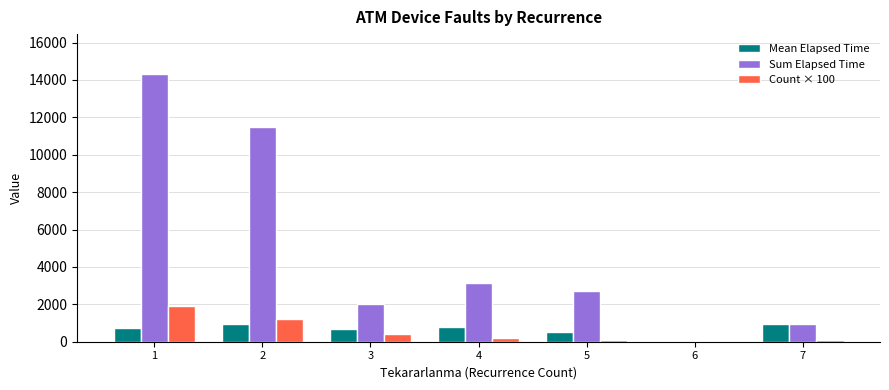

Between 2 and 5, which series saw the biggest shift?

Sum Elapsed Time